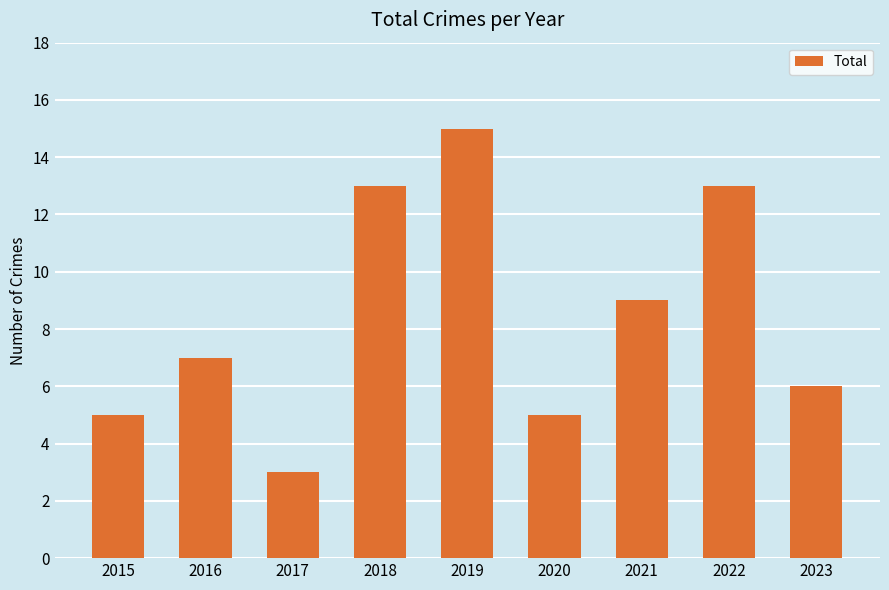

What value does the data have at 2018?

13